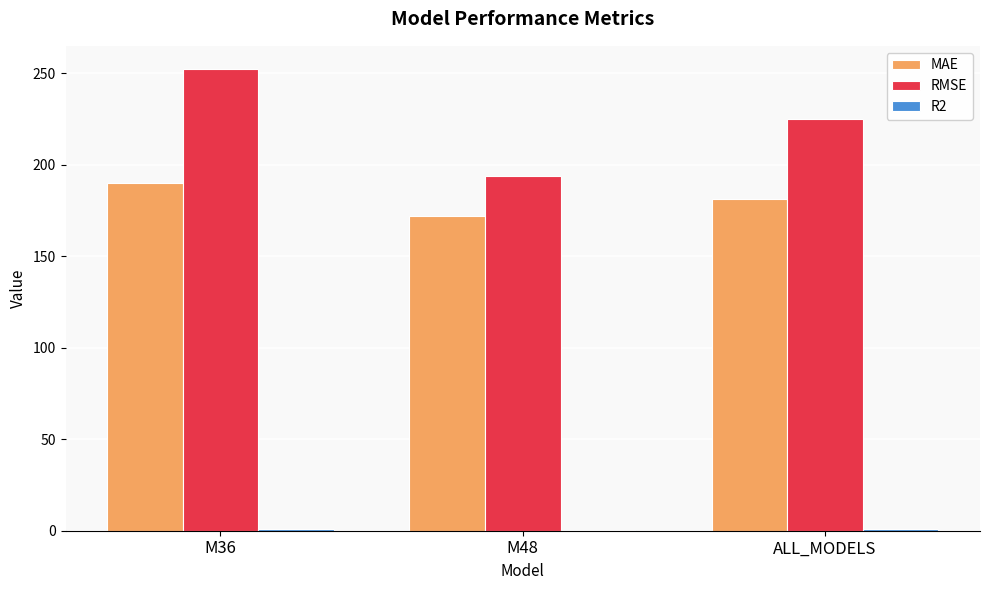

What is the maximum value for MAE?

190.0